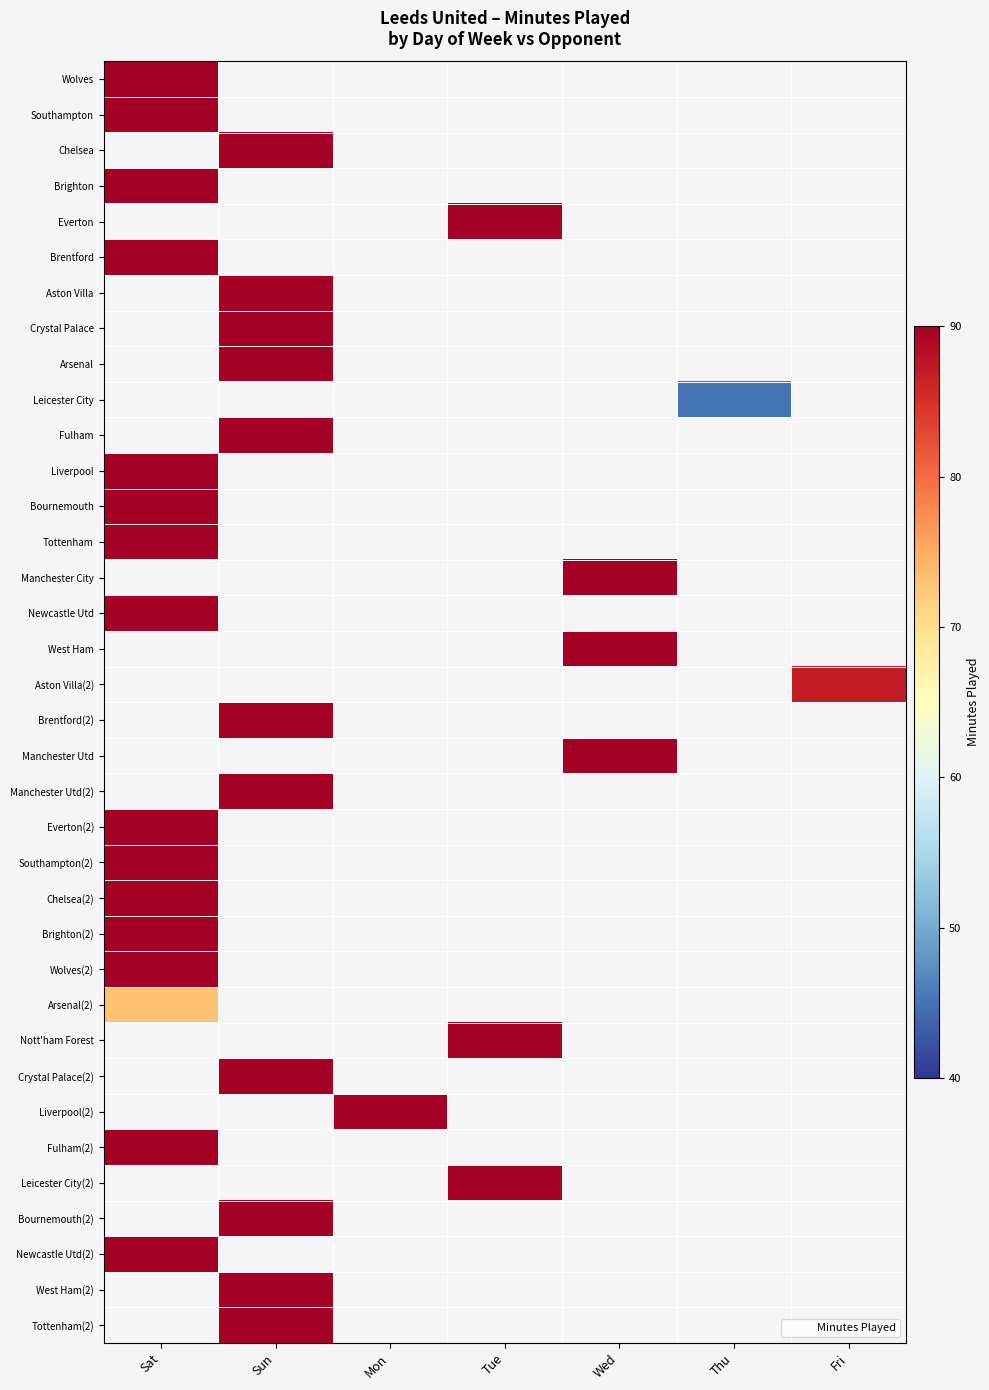

Which has a higher value, Thu or Mon?

Mon